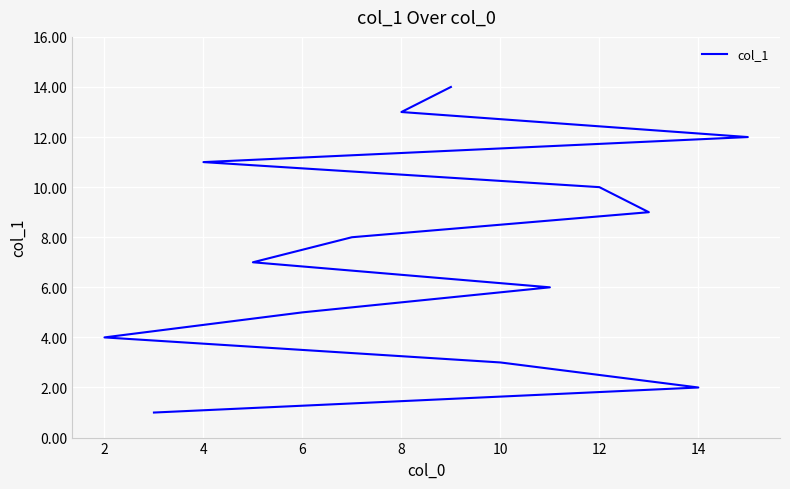

What is the difference between the maximum and minimum values?

13